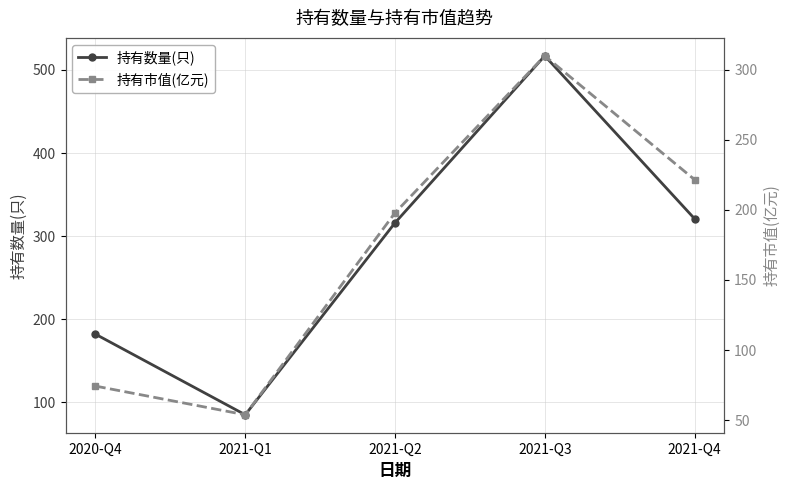

Rank the series at 2021-Q3 from highest to lowest value.

持有数量(只), 持有市值(亿元)